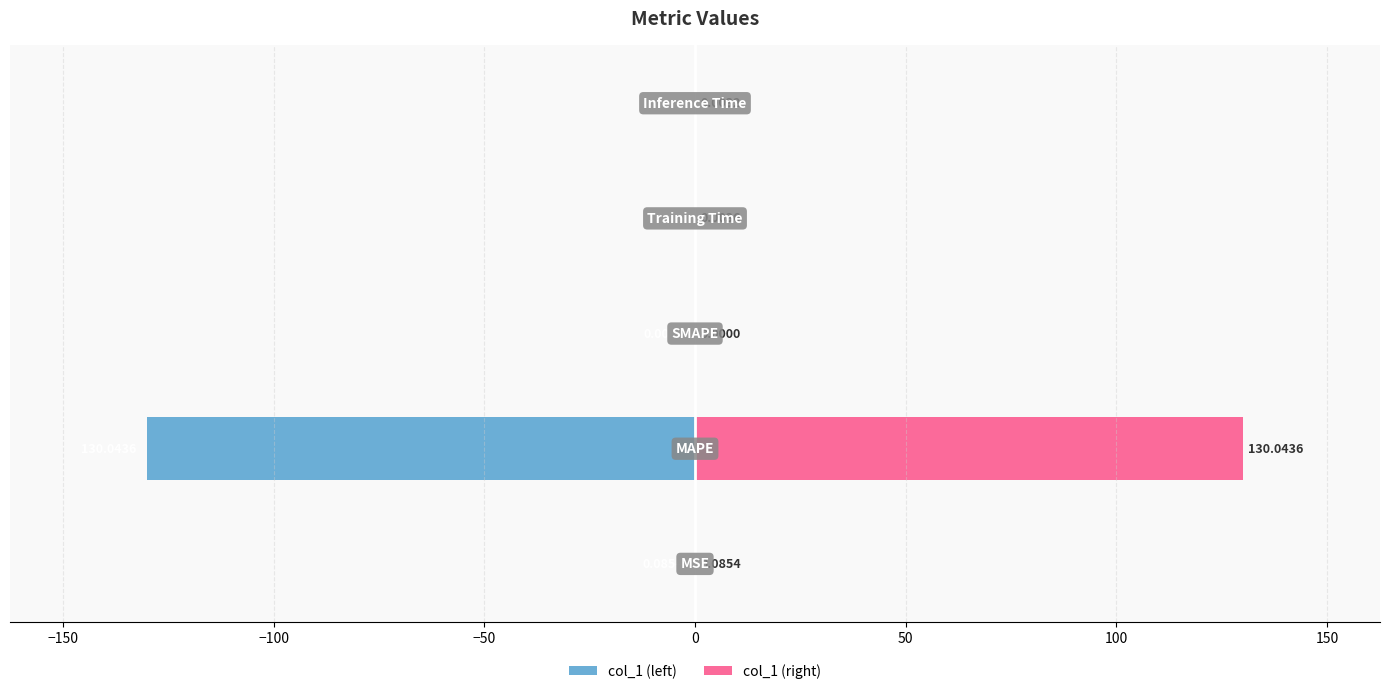

At 0, list the series in order from smallest to largest.

col_1 (left), col_1 (right)